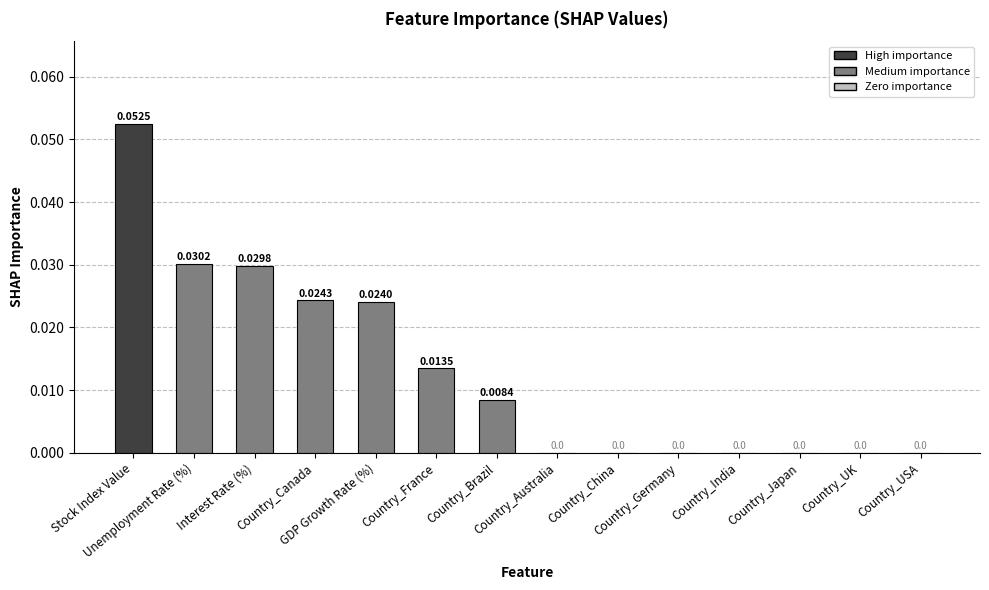

How many values exceed 0?

7